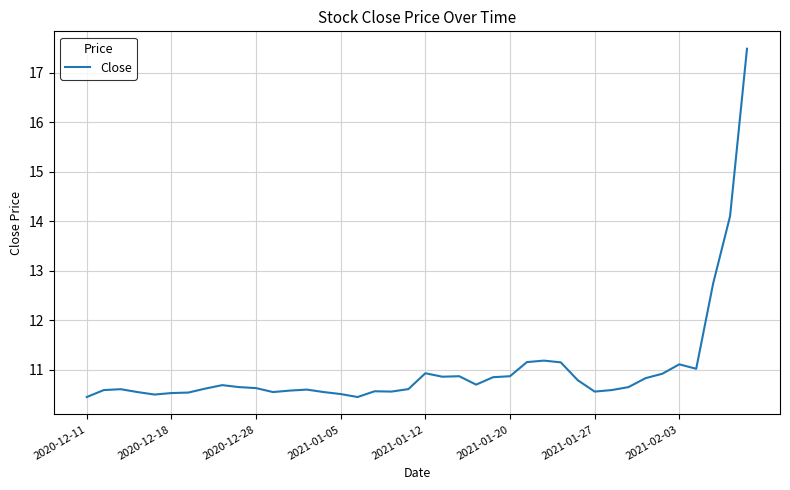

What is the greatest value displayed?

17.5